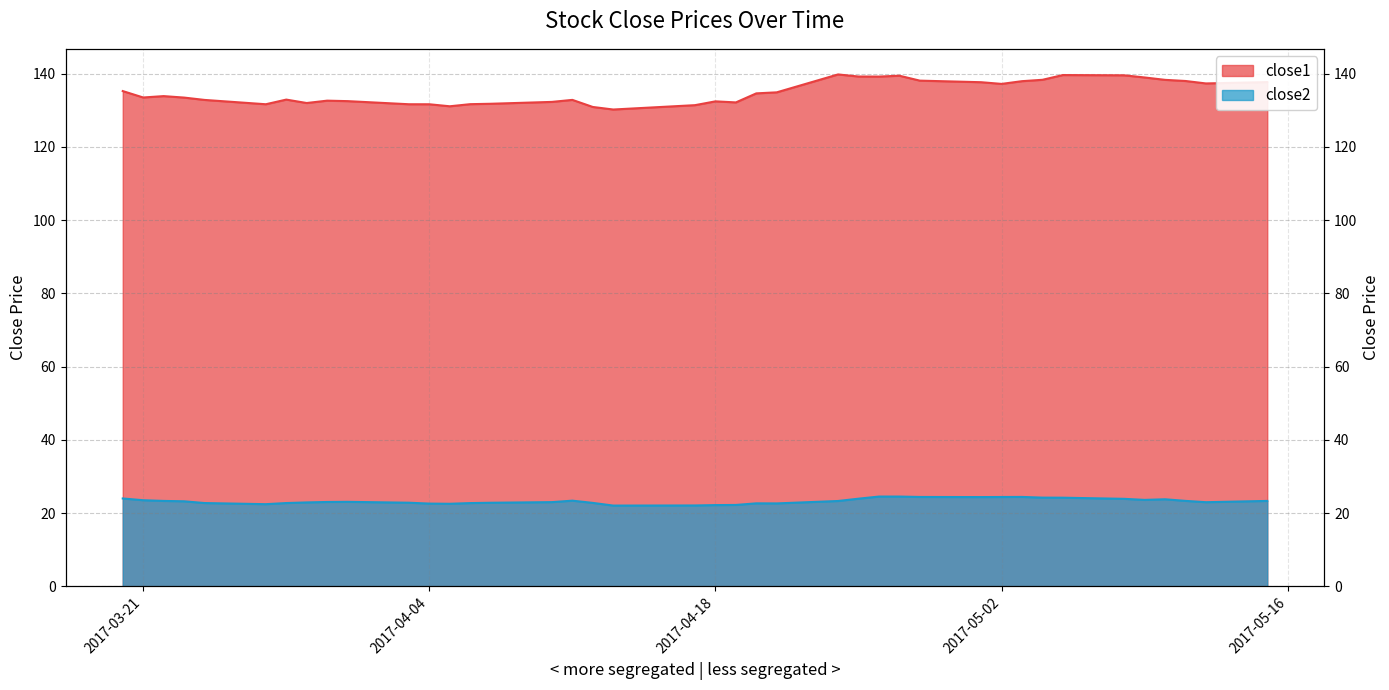

Does the chart display data point markers on the line(s)?

No